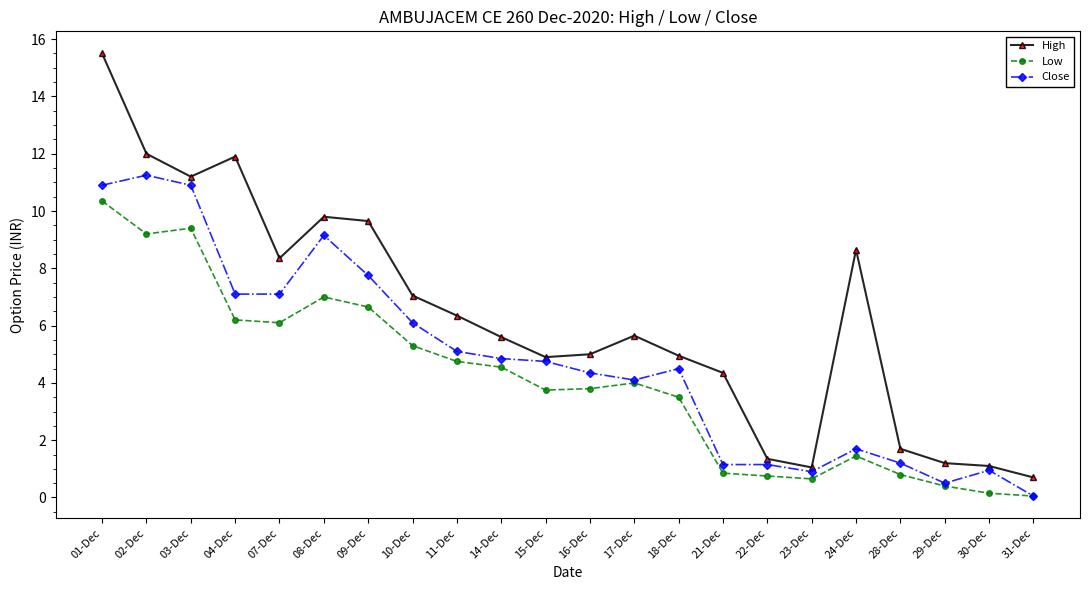

How many values in the Close series exceed 4?

14